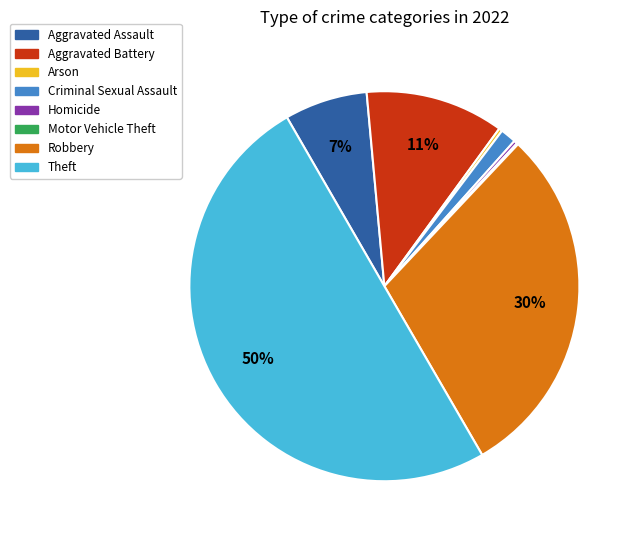

Which slice represents more than half of the pie?

Theft